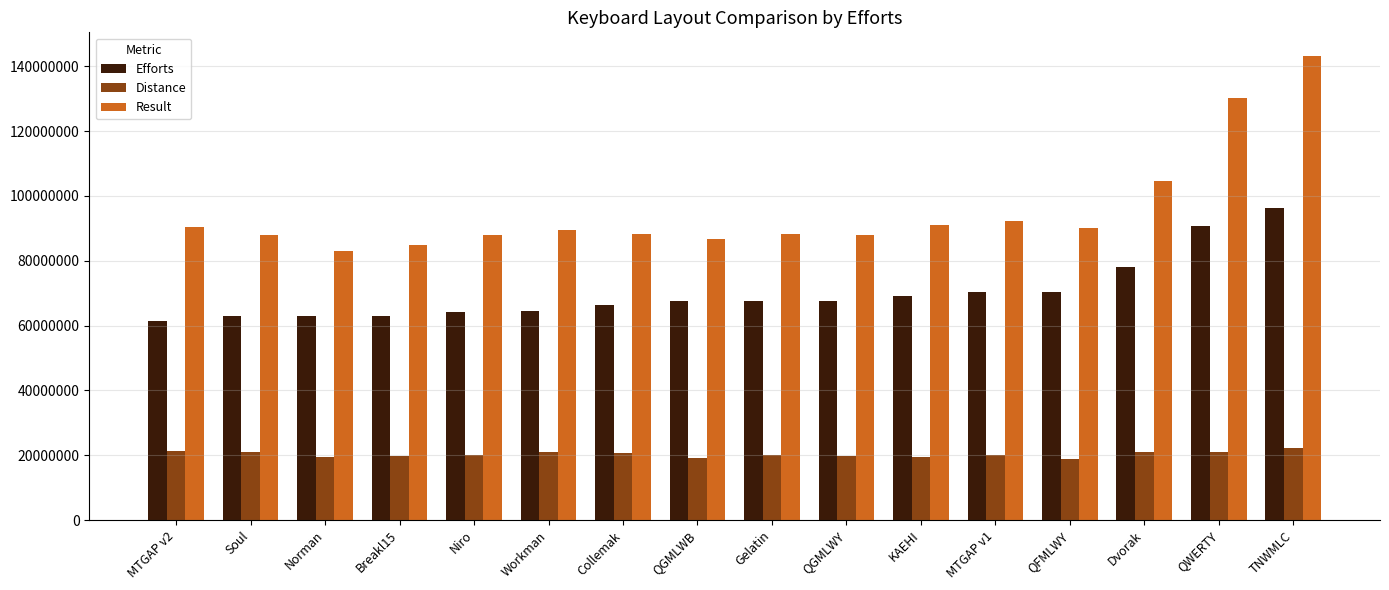

What is the smallest value displayed?

18853846.9